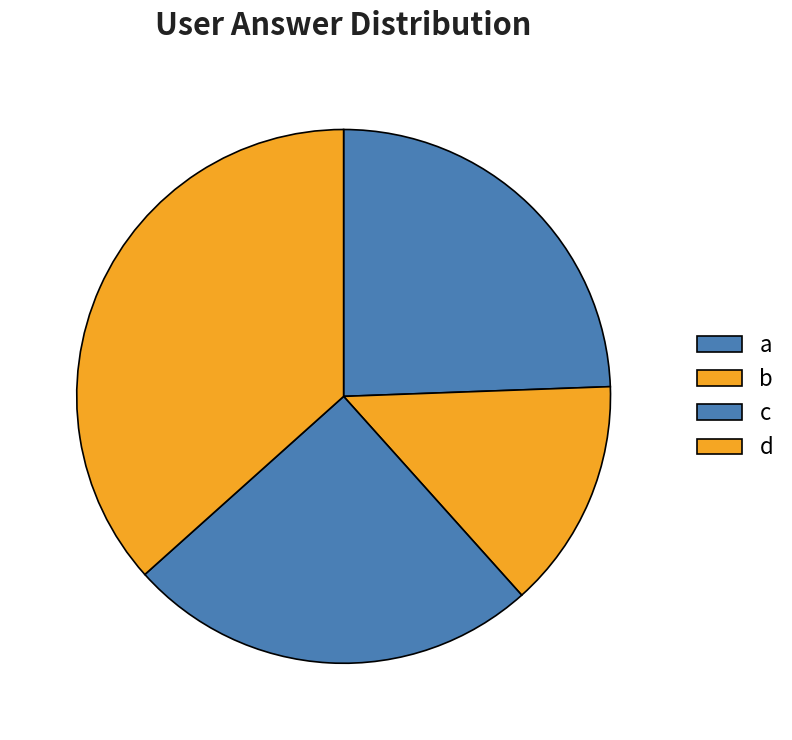

Do d and c together represent more than half of the pie?

Yes